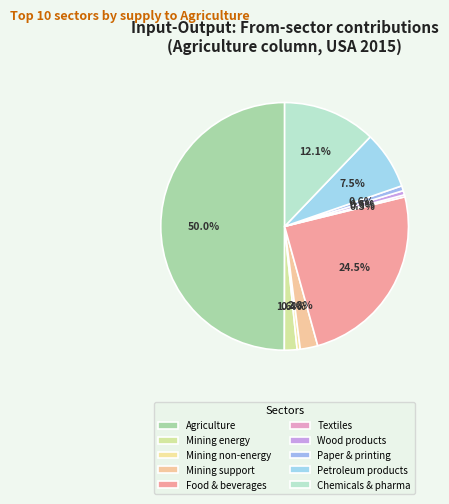

Is there any slice that represents more than half of the pie?

No